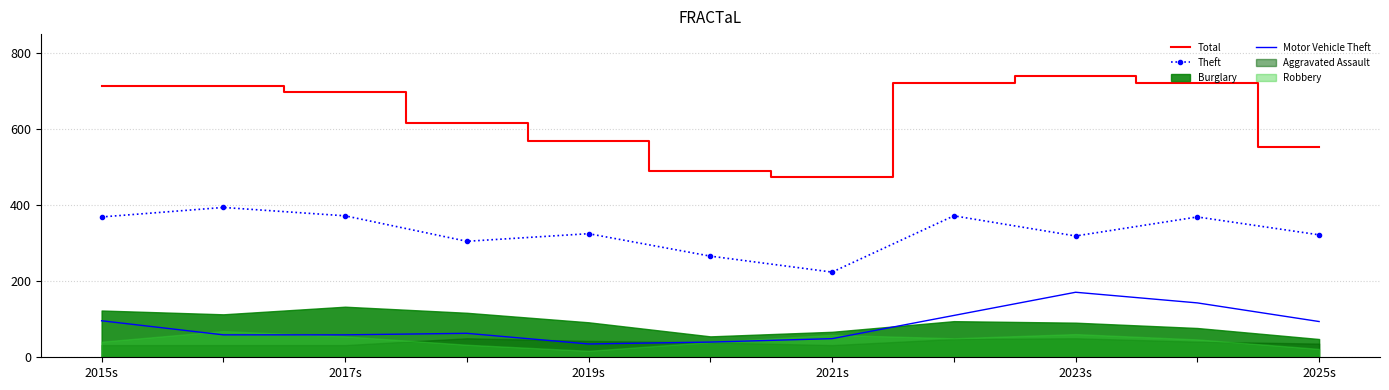

What is the maximum value for Theft?

394